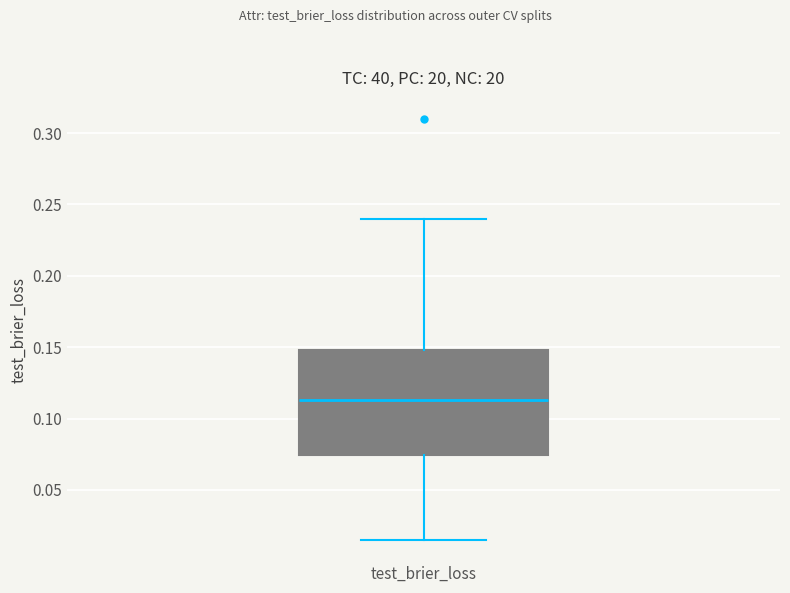

Where does the upper whisker of the box for test_brier_loss end on the y-axis? The values are not printed on the chart, so give them approximately, as read against the axis.

0.240